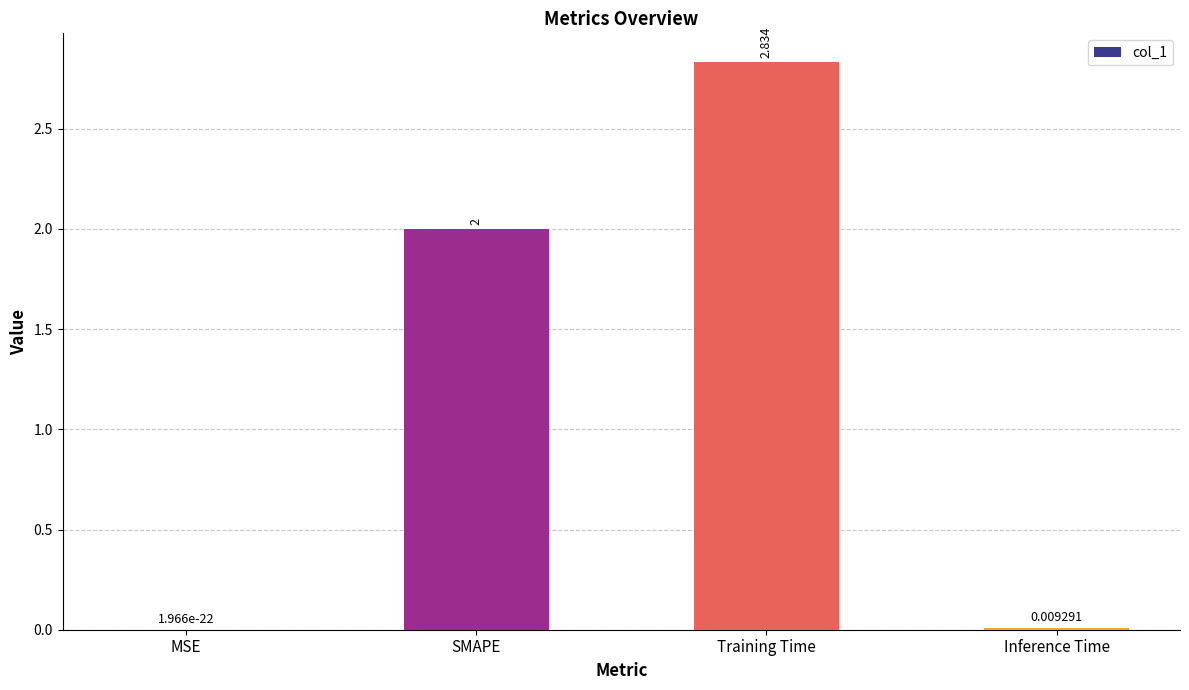

The chart shows a value of 3.5 at SMAPE. True or false?

False